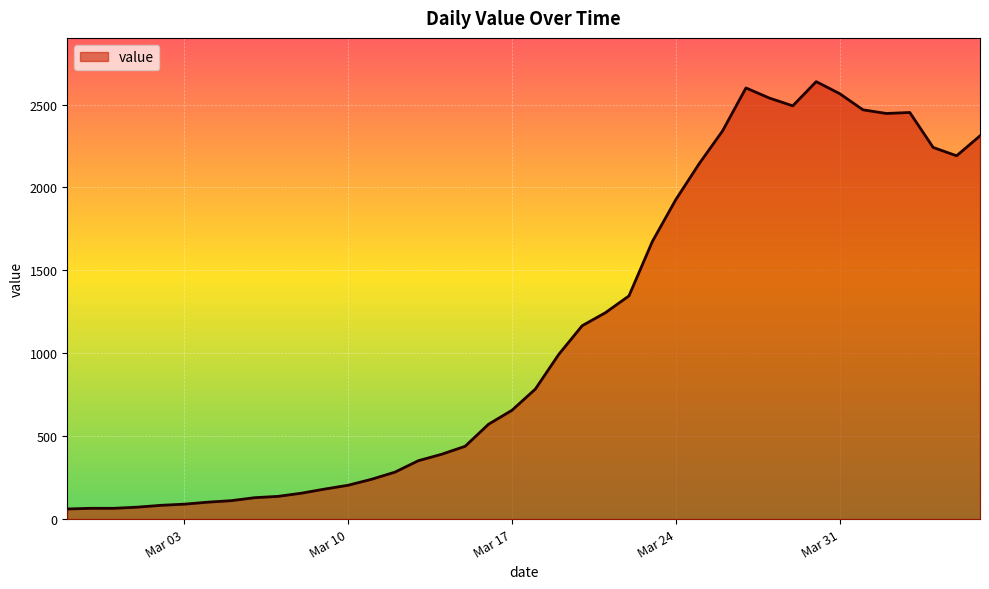

What is the minimum value shown in the chart?

61